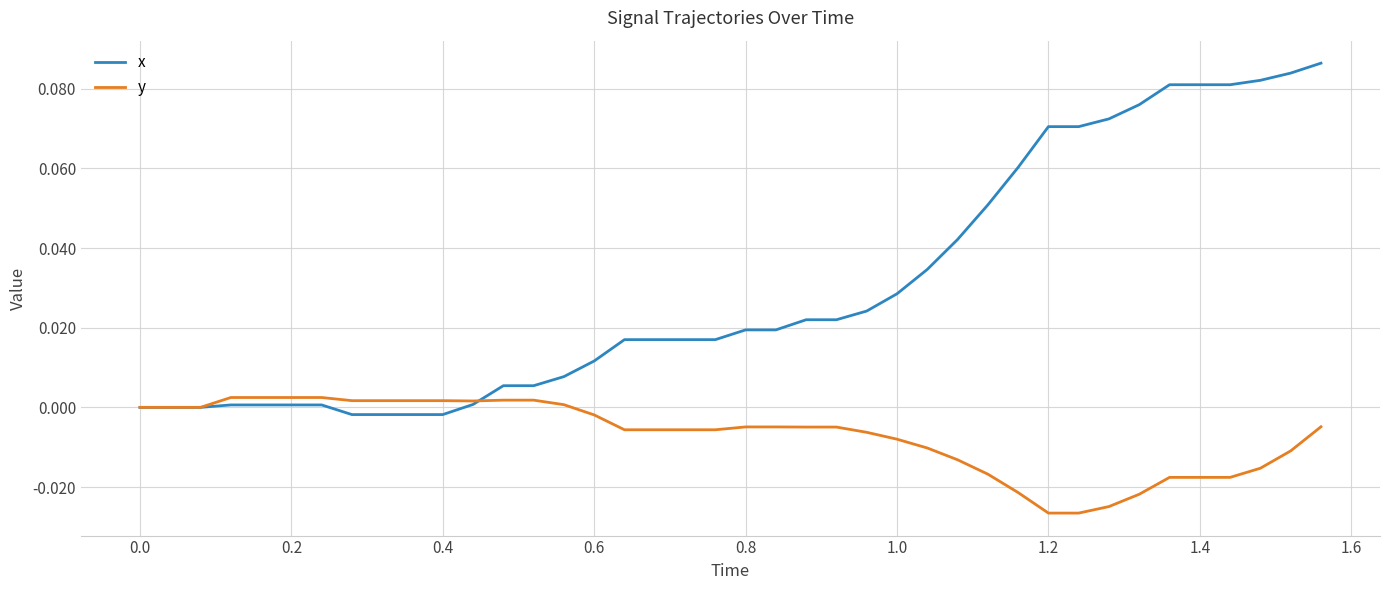

Rank the series by their maximum value, from highest to lowest.

x, y